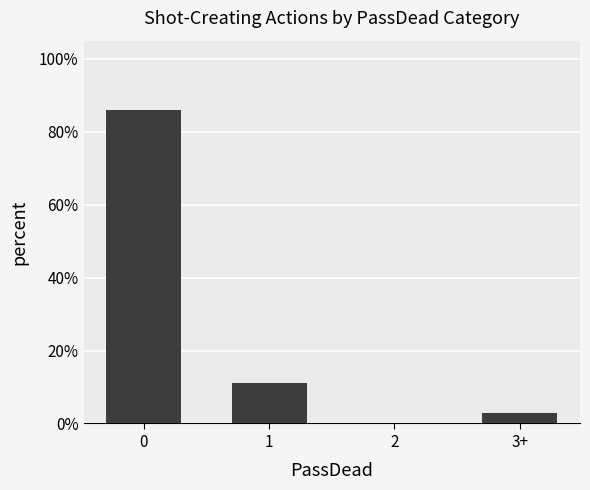

Reading left to right, what are all the values shown in this chart?

0.9	0.1	0.0	0.0